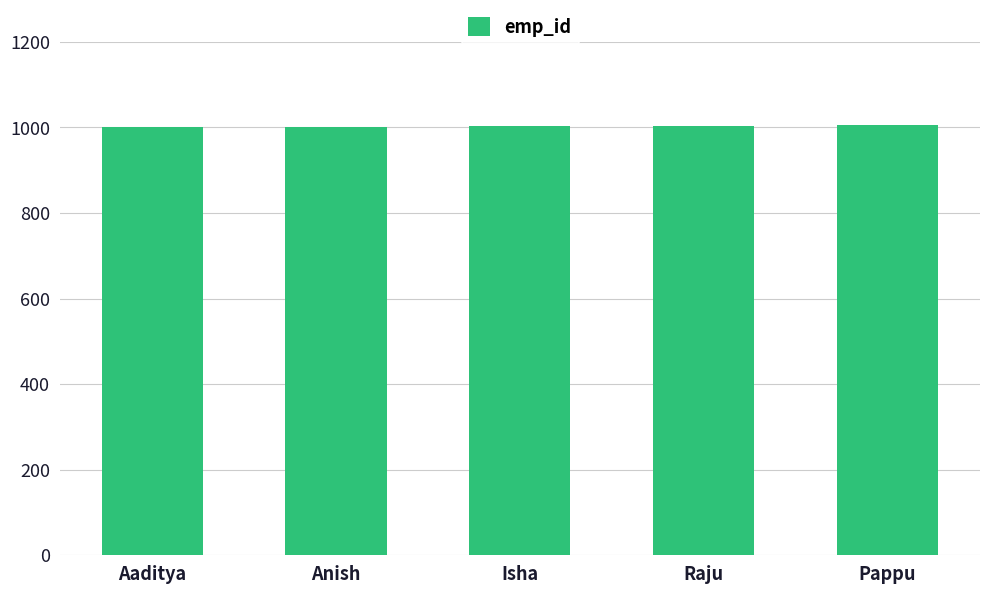

What value does the data have at Raju?

1004